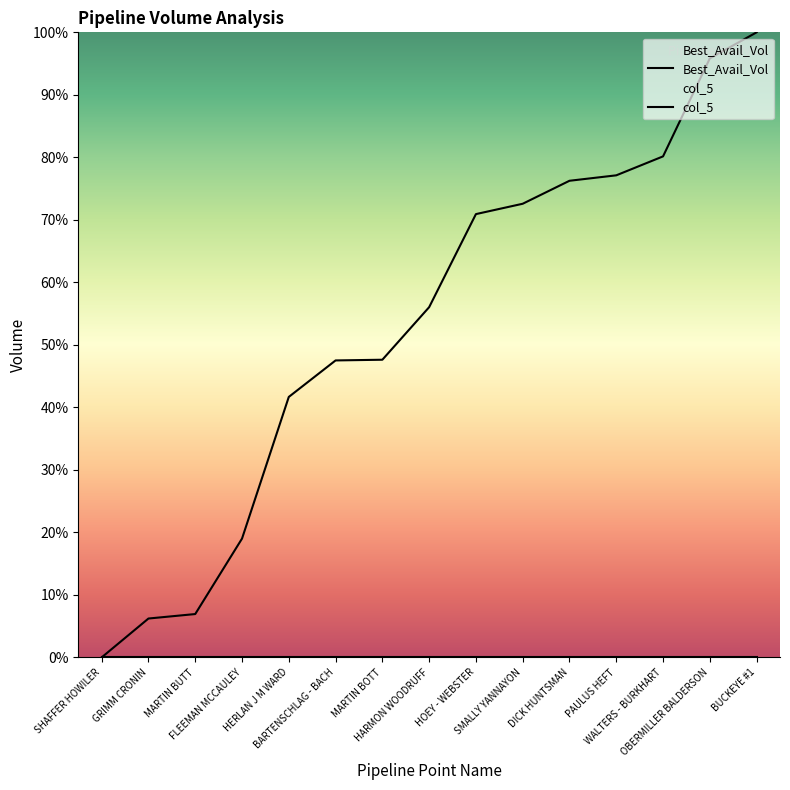

What is the difference between the values at SMALLY YANNAYON and SHAFFER HOWILER?

72.6